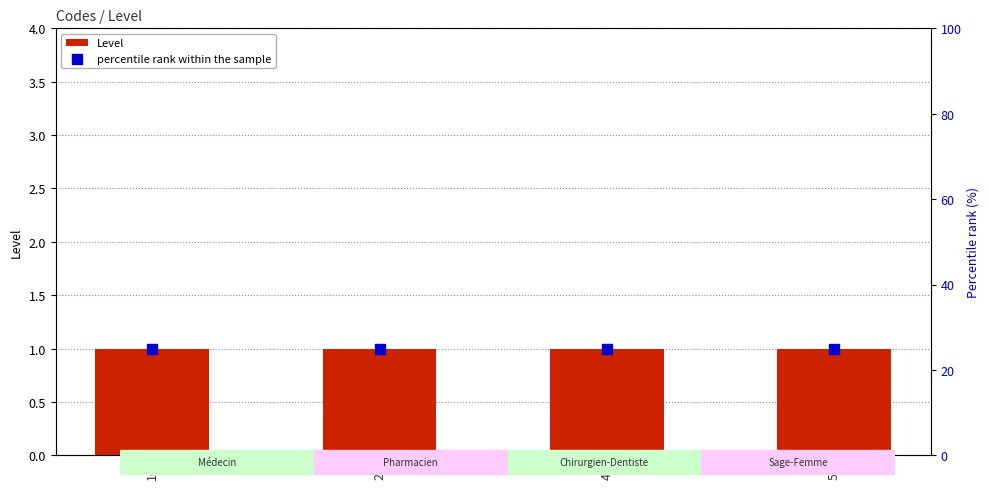

What are all the series names shown in the legend?

Level, percentile rank within the sample